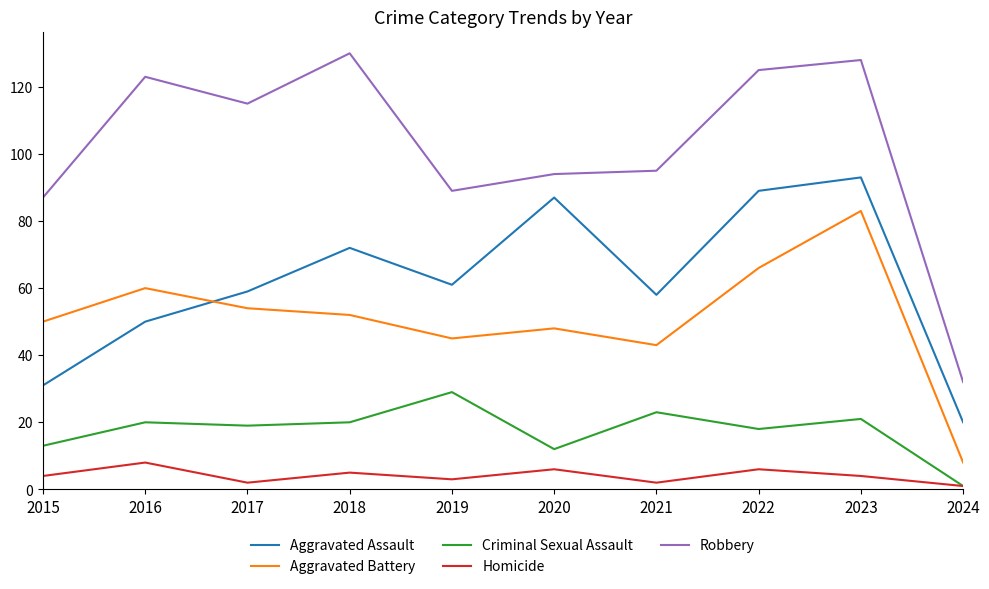

True or false: Aggravated Battery and Robbery intersect in this chart.

False